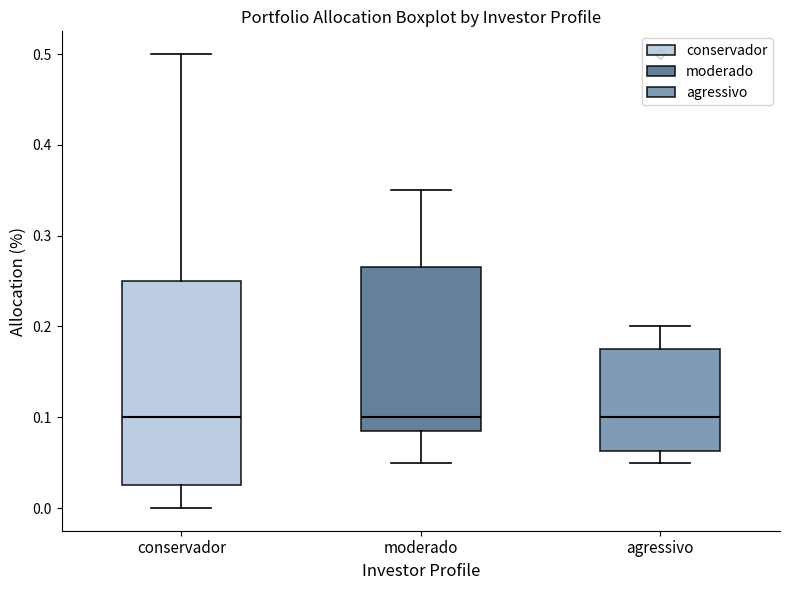

Where does the median line of the box for moderado sit on the y-axis? The values are not printed on the chart, so give them approximately, as read against the axis.

0.10